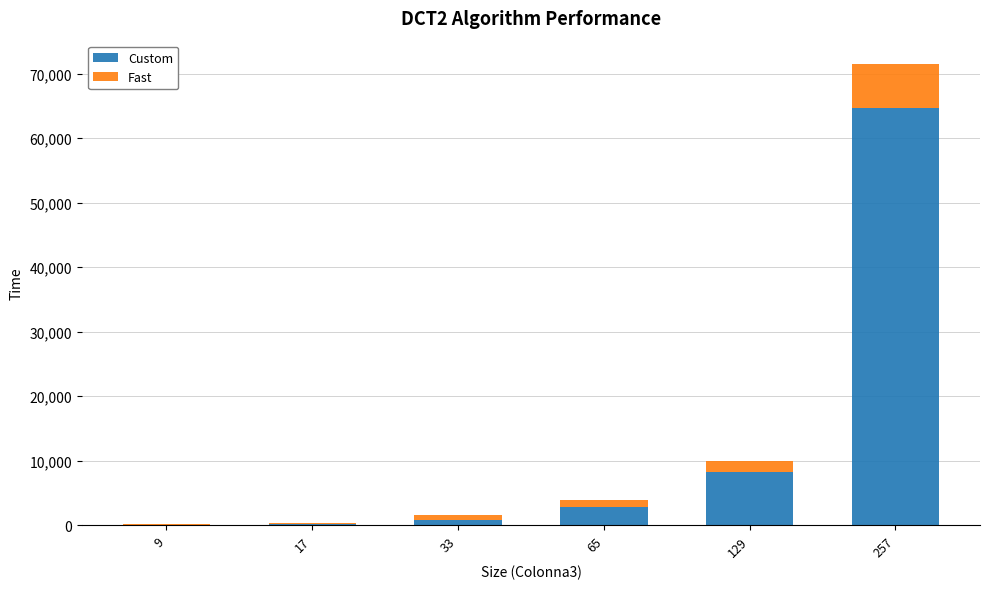

Are the bars horizontal?

No